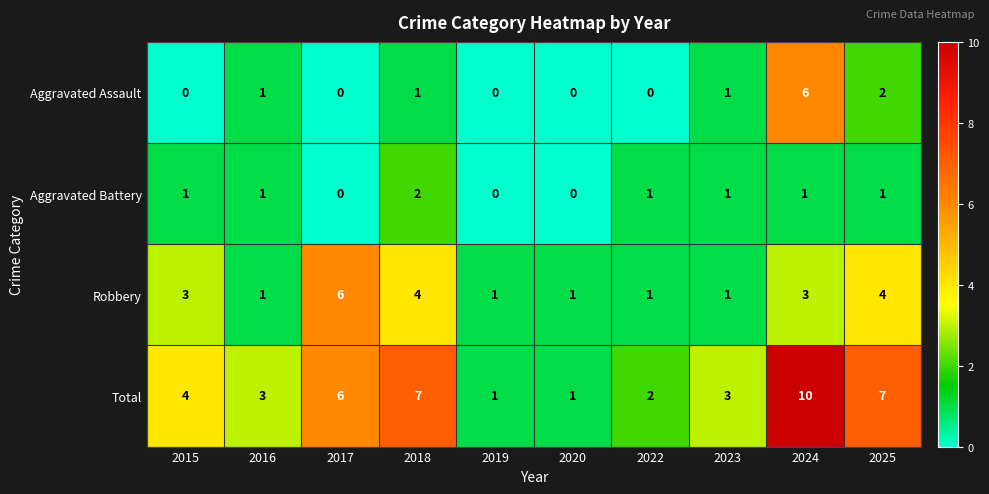

Which series has the largest total across all categories?

Total